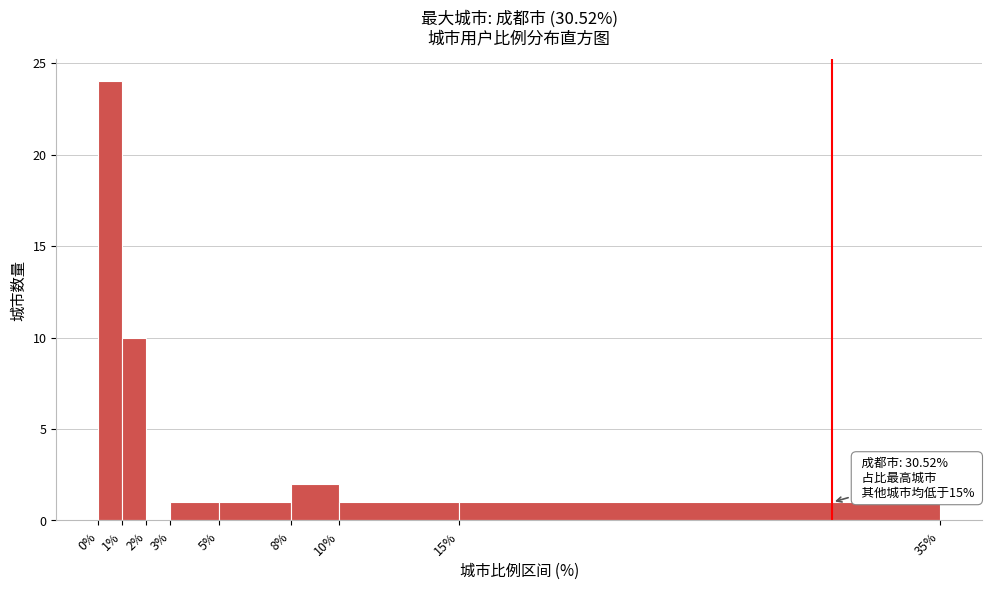

Which range on the x-axis has the tallest bar?

0% to 1%